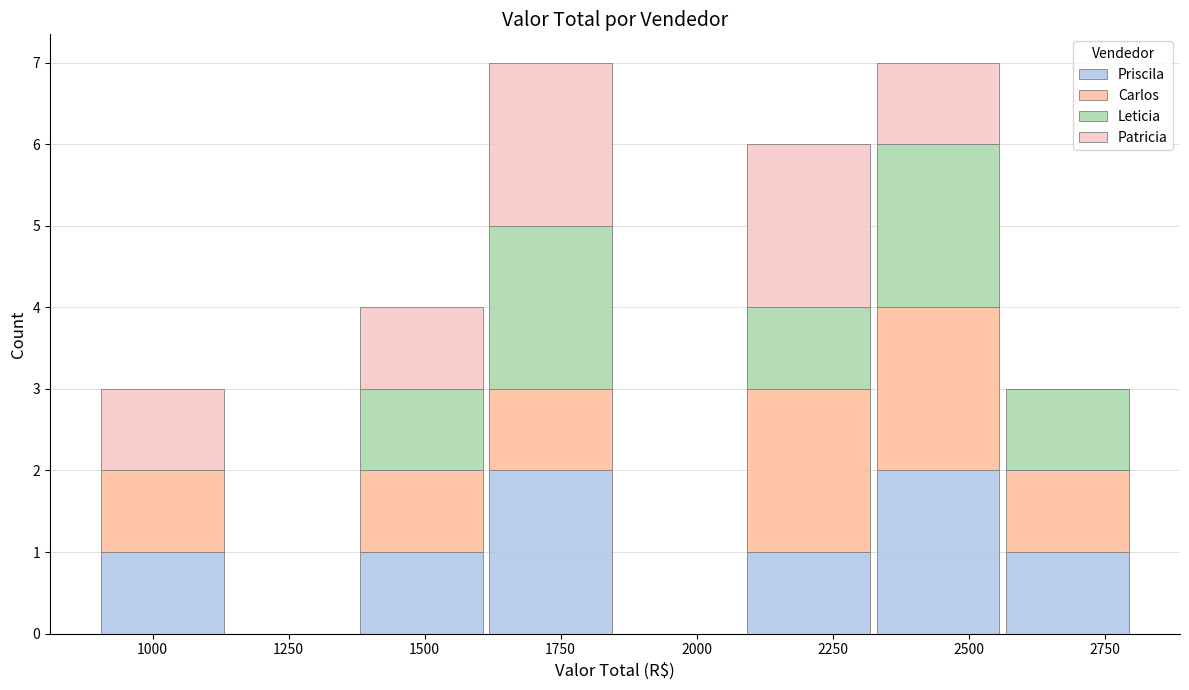

Reading left to right, list every stacked bar in this chart as the range it spans on the x-axis followed by its total height. Neither the bar edges nor the heights are printed on the chart, so give them approximately, as read against the axes.

900 to 1150: 3
1150 to 1400: 0
1400 to 1600: 4
1600 to 1850: 7
1850 to 2100: 0
2100 to 2350: 6
2350 to 2550: 7
2550 to 2800: 3